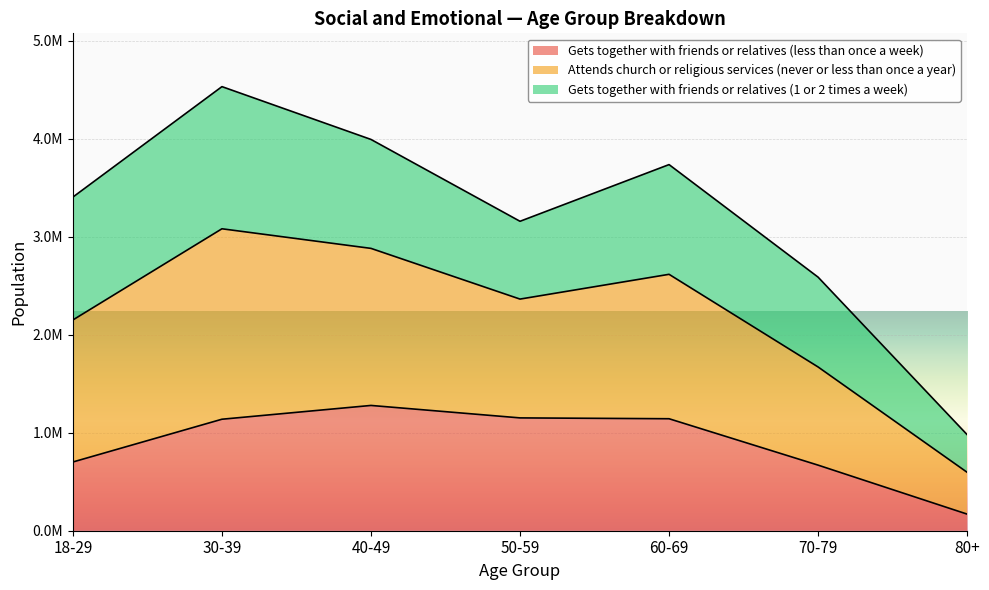

The value of Gets together with friends or relatives (less than once a week) at 70-79 is 1129840. True or false?

False